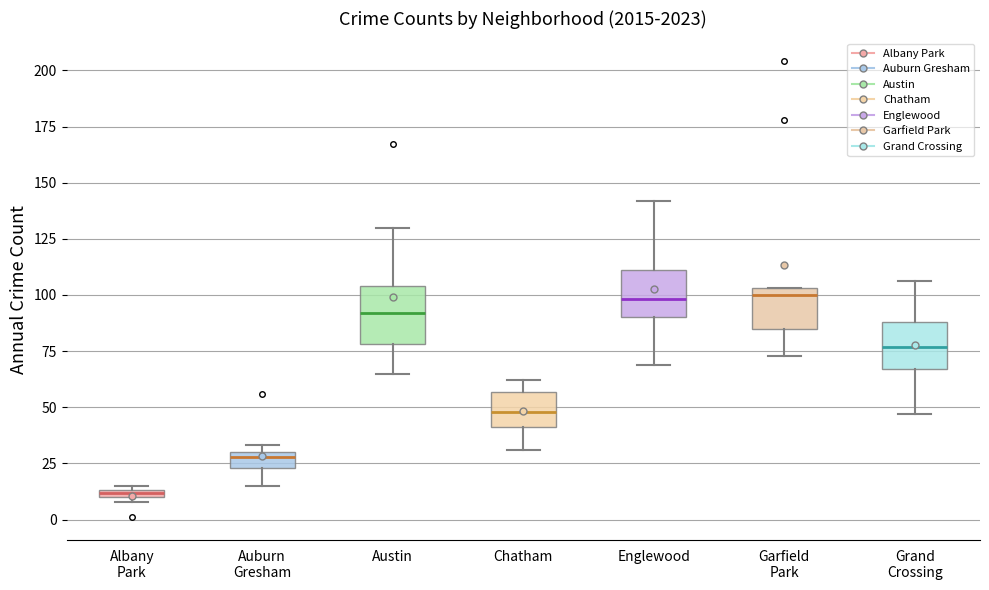

Where does the lower whisker of the box for Auburn Gresham end on the y-axis? The values are not printed on the chart, so give them approximately, as read against the axis.

15